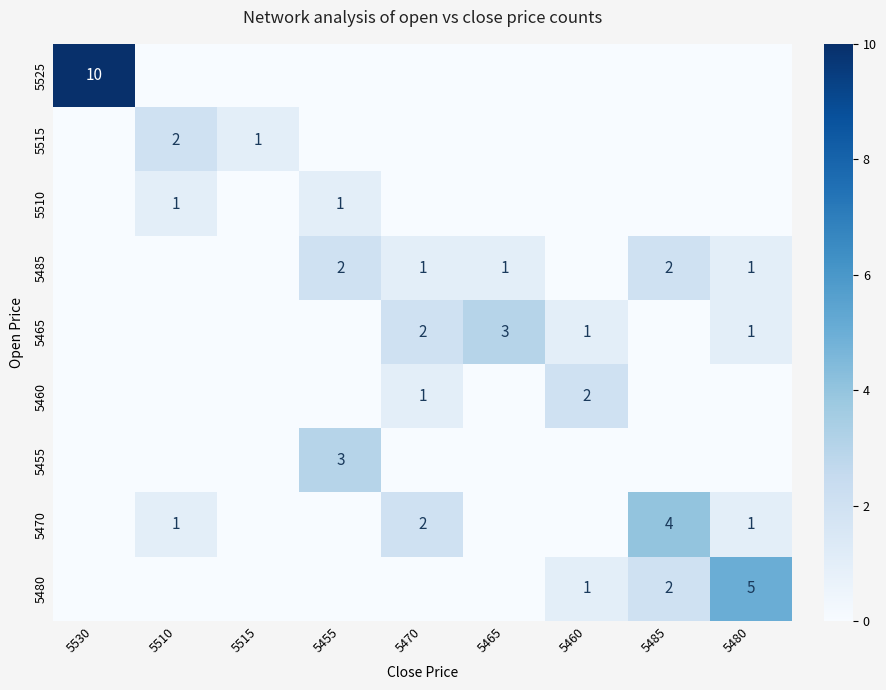

At 5455, list the series in order from largest to smallest.

5455, 5485, 5510, 5525, 5515, 5465, 5460, 5470, 5480